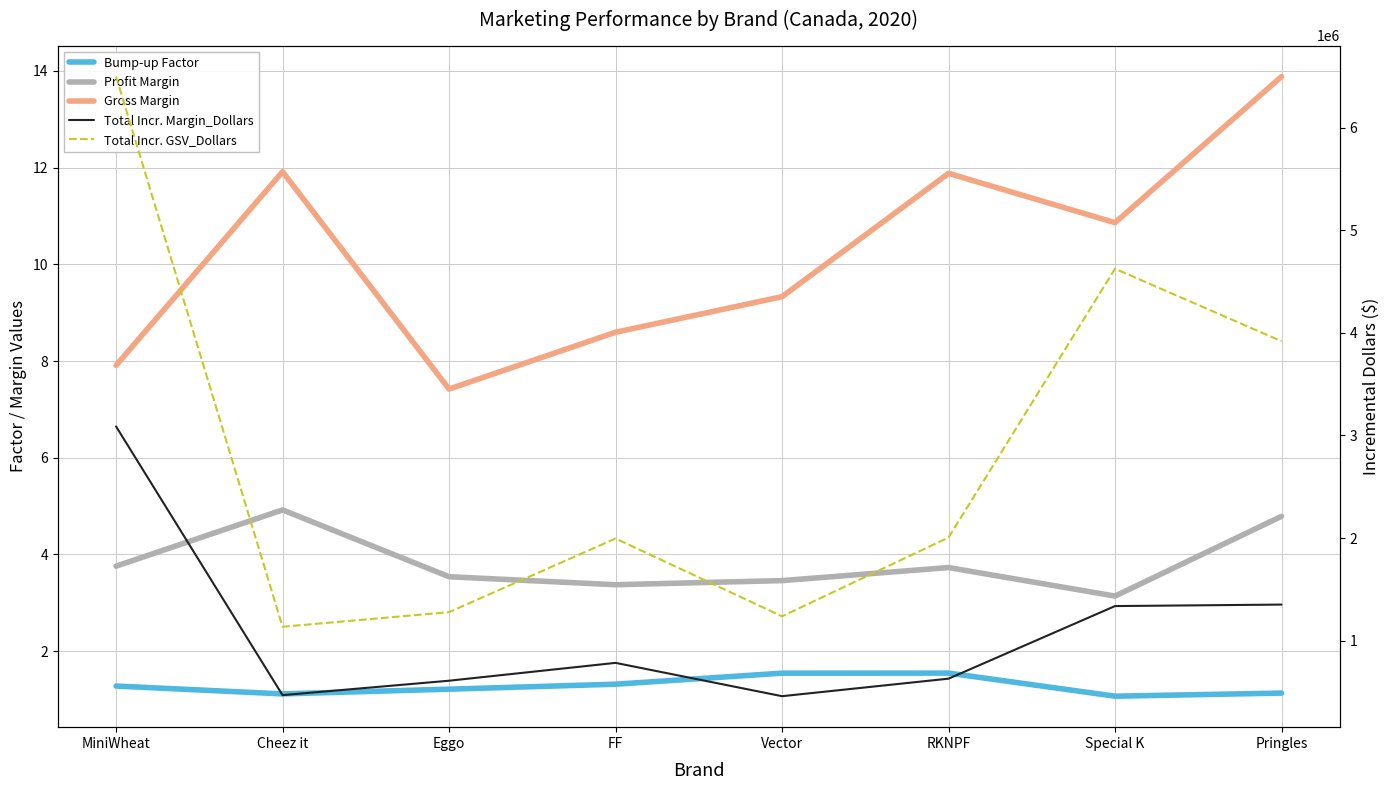

In Gross Margin, how many points are lower than both neighbors (excluding endpoints)?

2